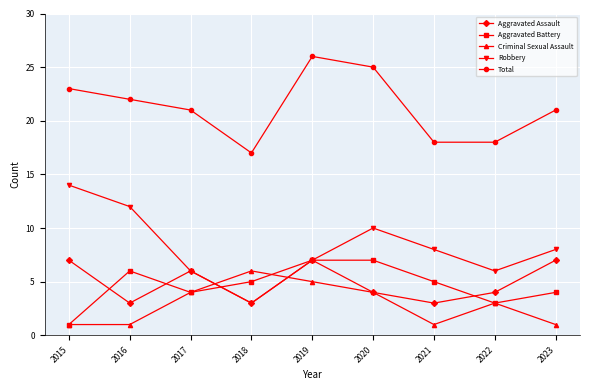

What is the value of the Total point at the 8th from the left?

18